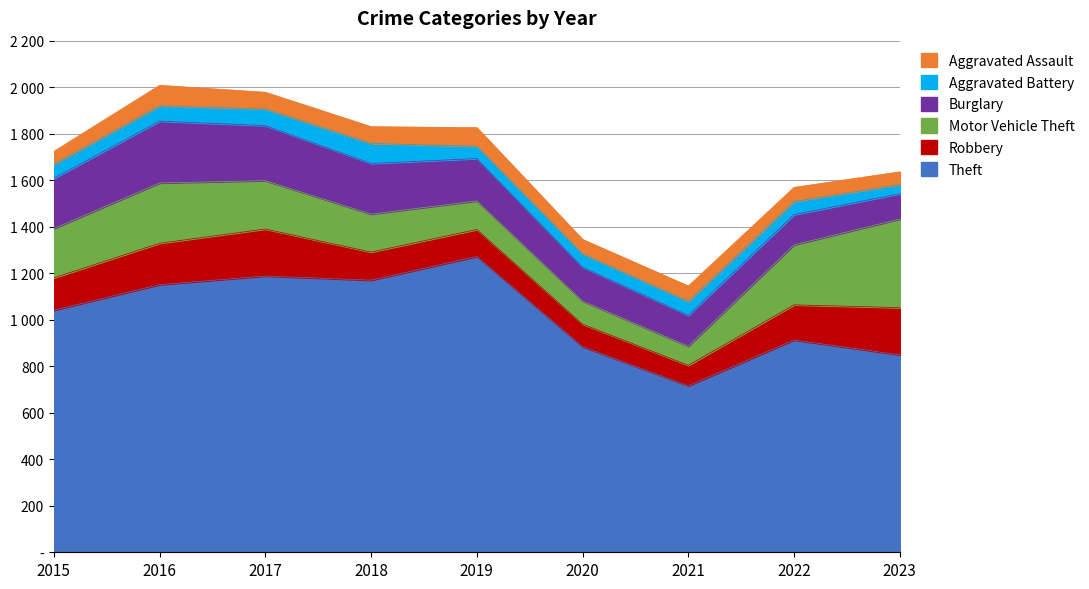

True or false: Aggravated Assault and Robbery intersect in this chart.

False